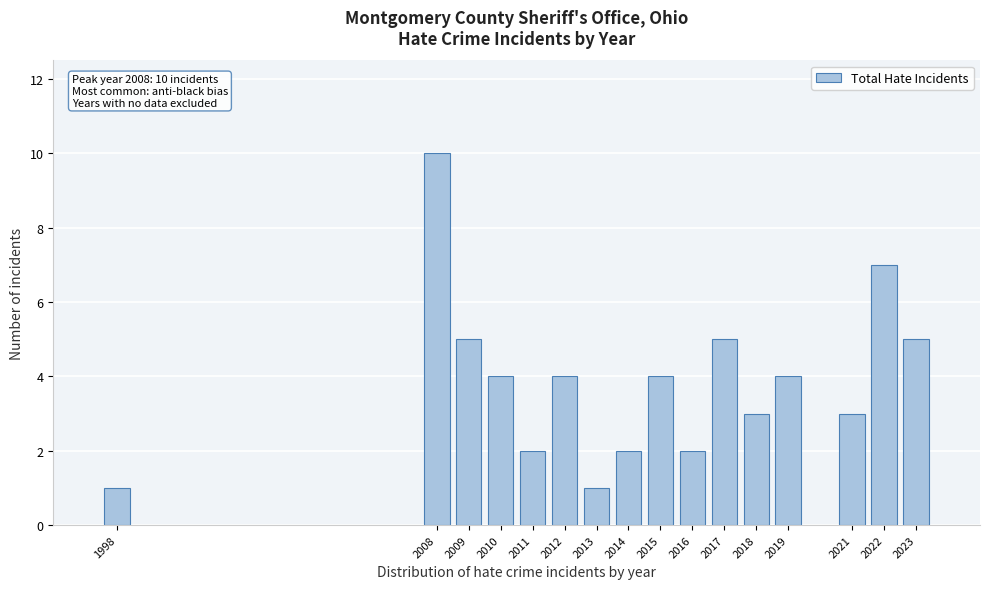

Reading right to left, what are all the values shown in this chart?

5	7	3	4	3	5	2	4	2	1	4	2	4	5	10	1